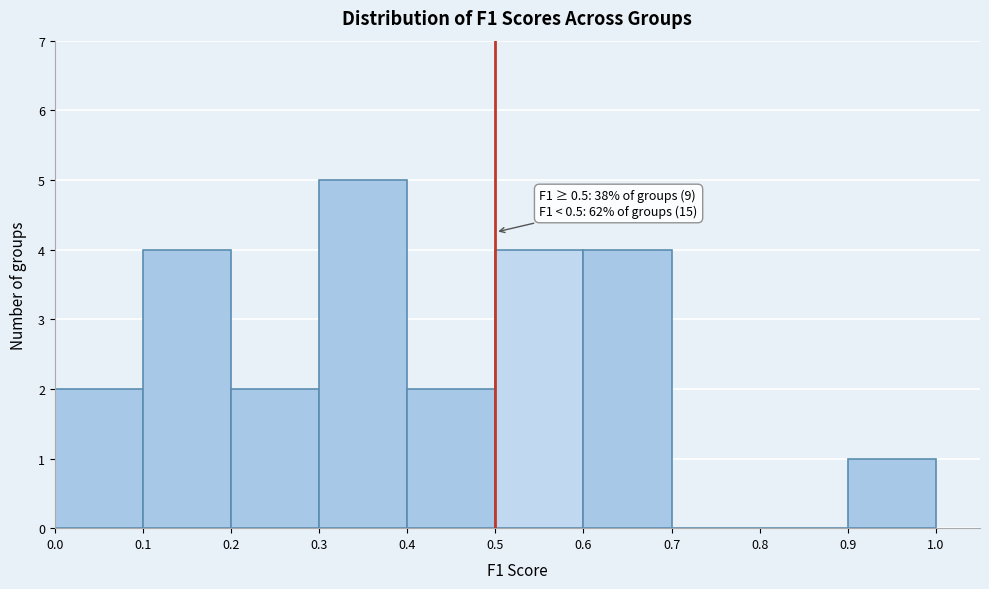

Over which range of the x-axis is the bar tallest?

0.3 to 0.4